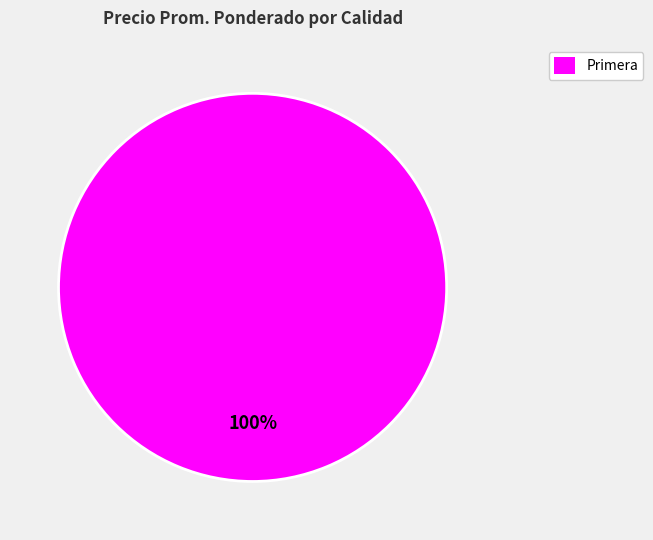

True or false: Primera accounts for 100% of the total.

True